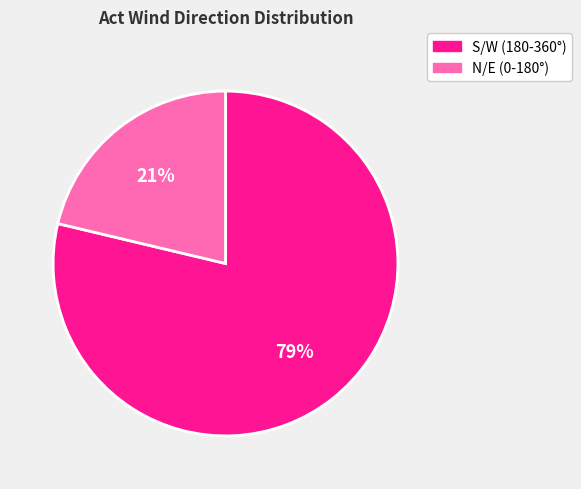

What is the largest slice in the pie chart?

S/W (180-360°)